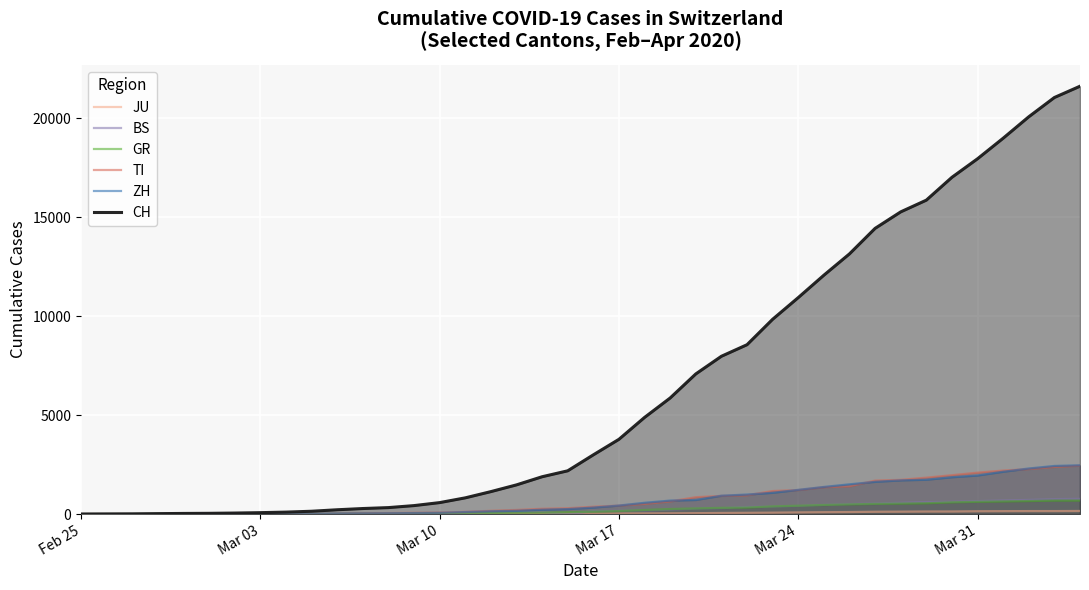

Which series has the largest total across all categories?

CH